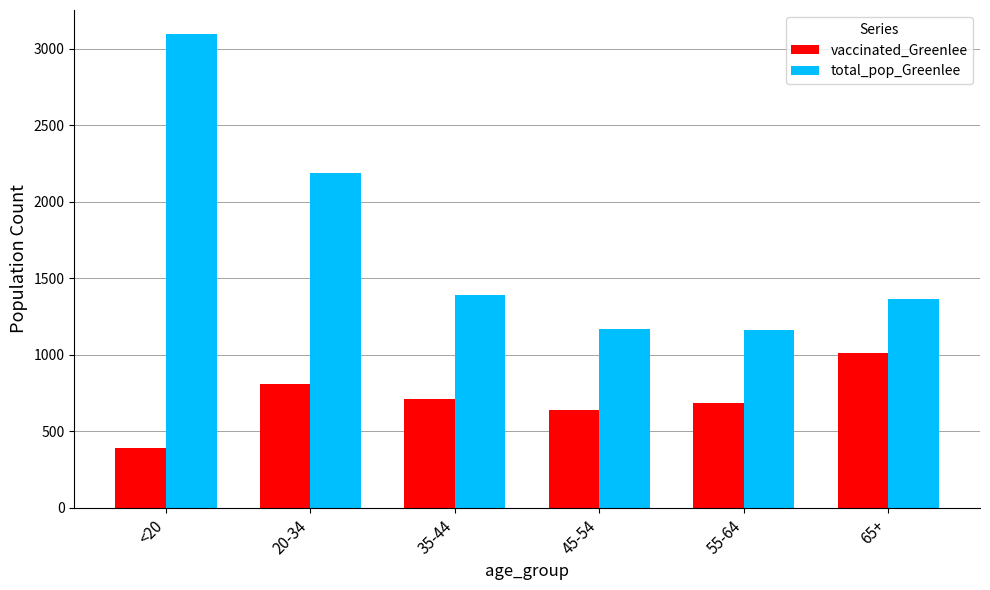

Which series changed the most between 20-34 and 35-44?

total_pop_Greenlee